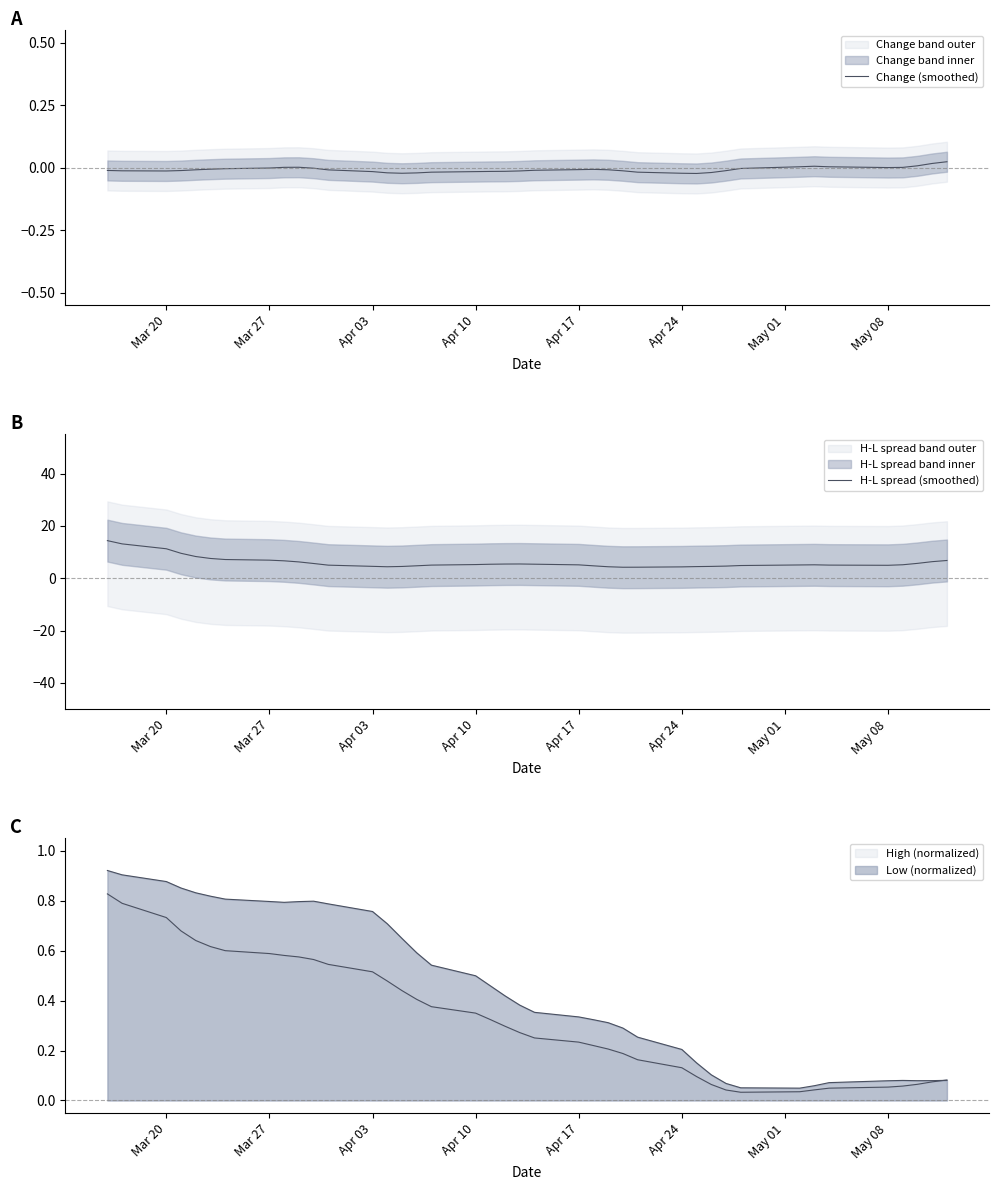

How many lines are shown in the chart?

2